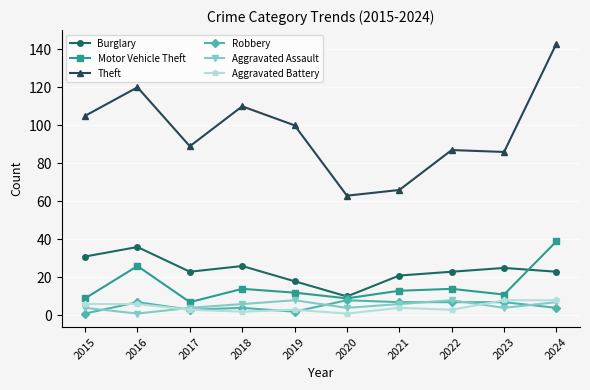

At how many categories does at least one series exceed 107?

3